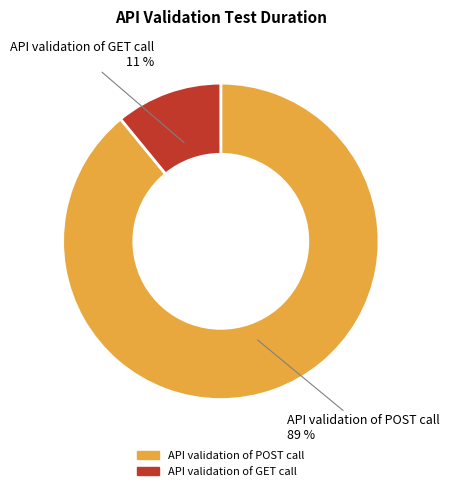

Rank the categories by value from lowest to highest.

API validation of GET call, API validation of POST call